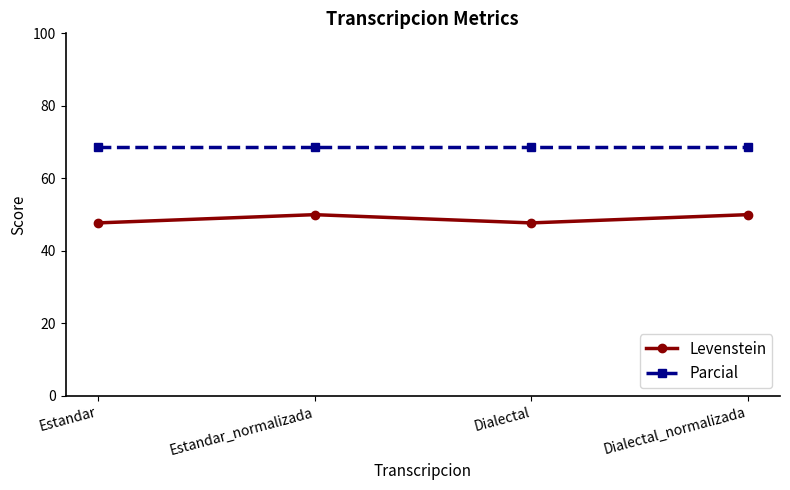

What is the label of the 2nd point from the left?

Estandar_normalizada